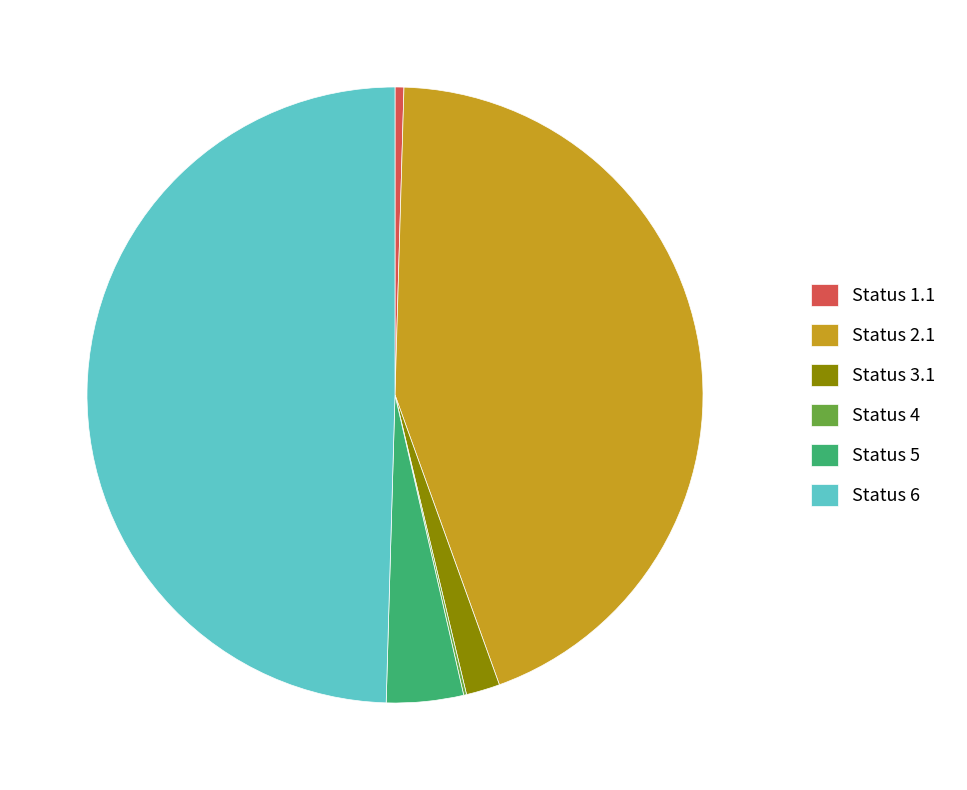

True or false: Status 6 accounts for 50% of the total.

True